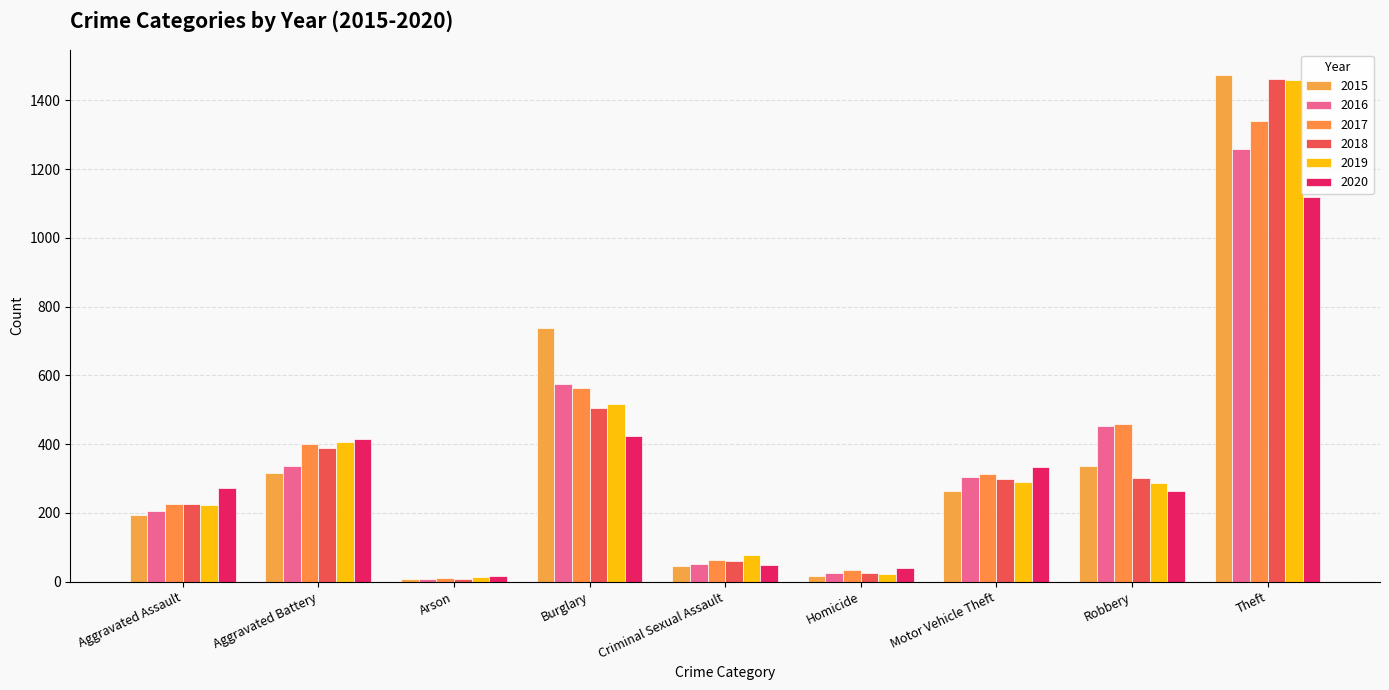

What is the sum of all 2018 values?

3272